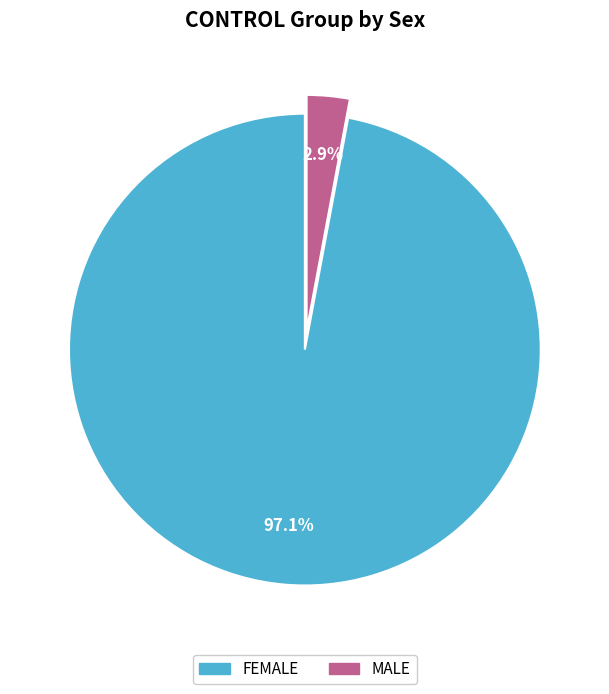

To the nearest percent, what percentage of the pie is FEMALE?

97%